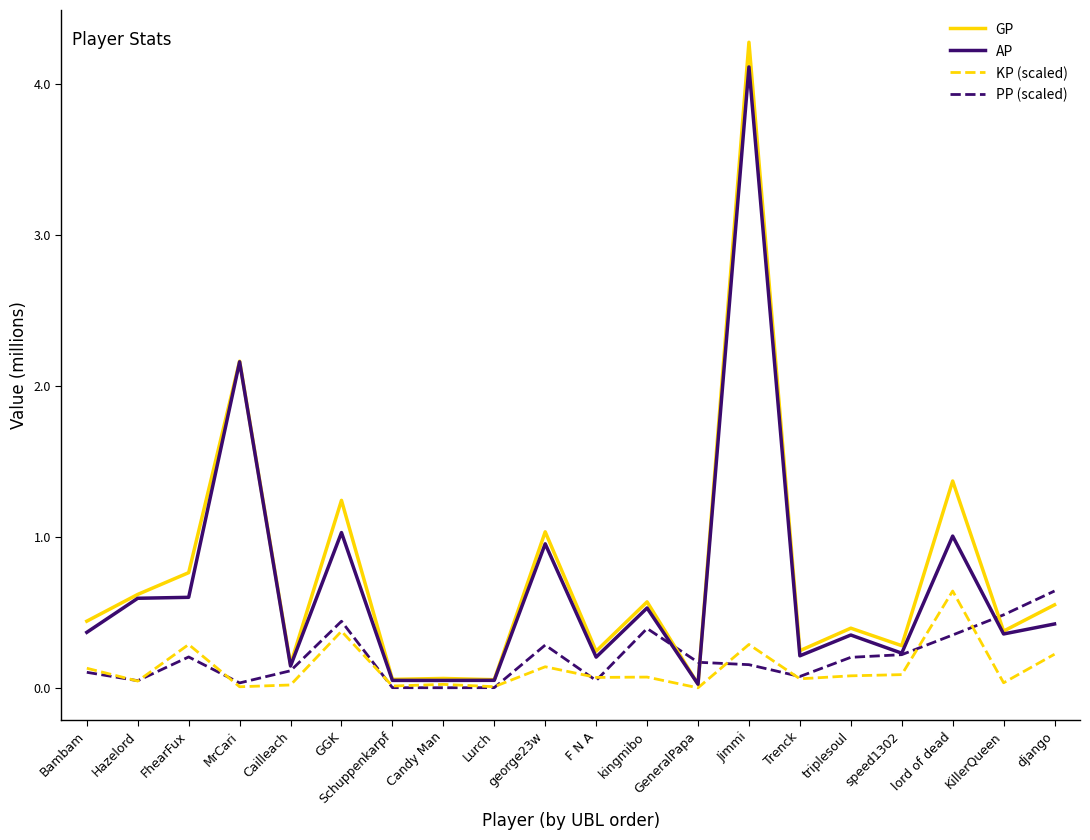

At how many categories does at least one series exceed 3215739?

1